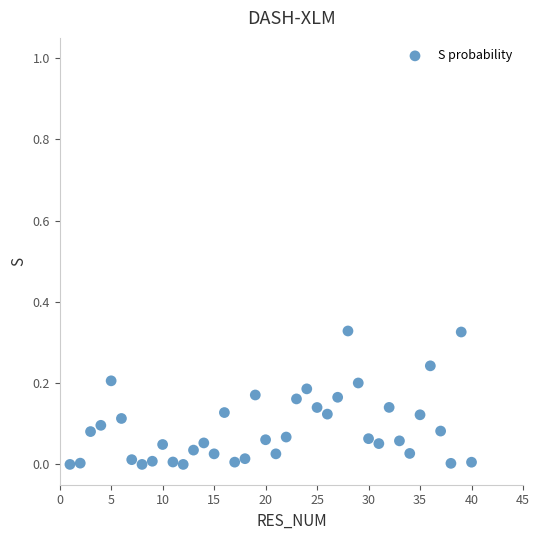

What is the range of X values (max minus min)?

39.0